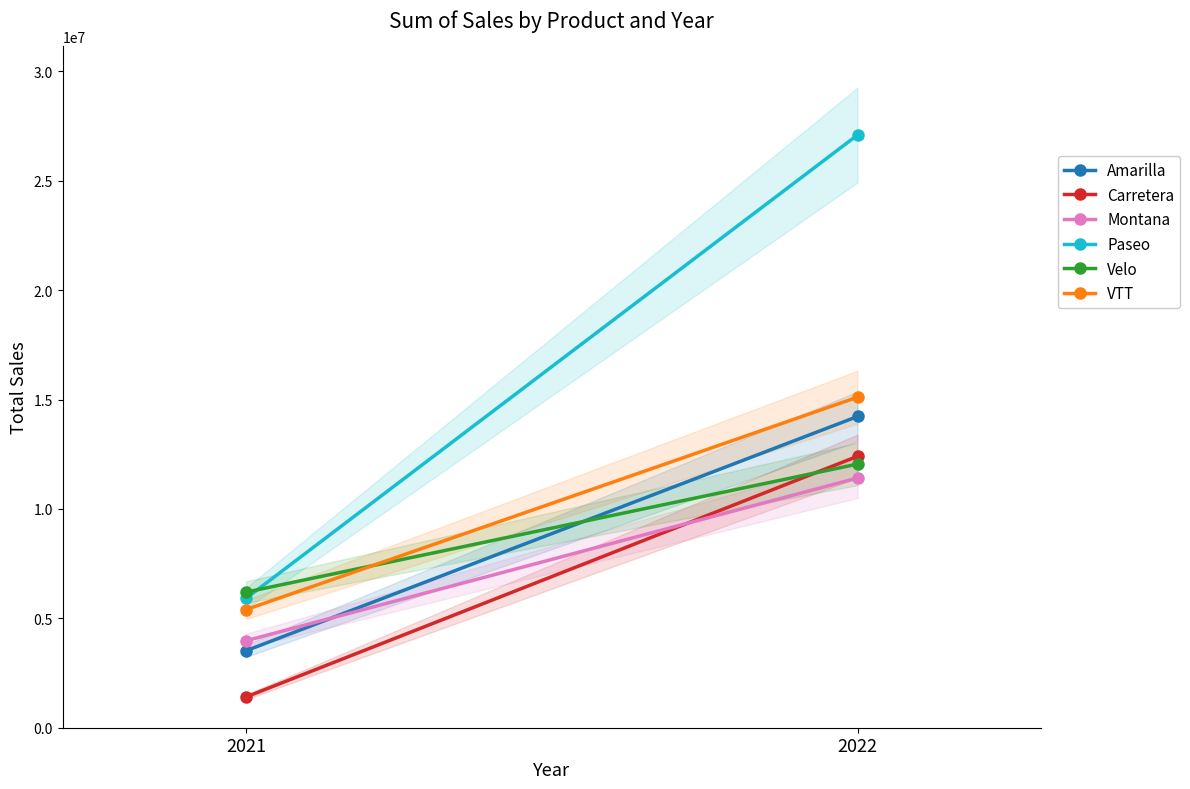

What are all the series names shown in the legend?

Amarilla, Carretera, Montana, Paseo, Velo, VTT